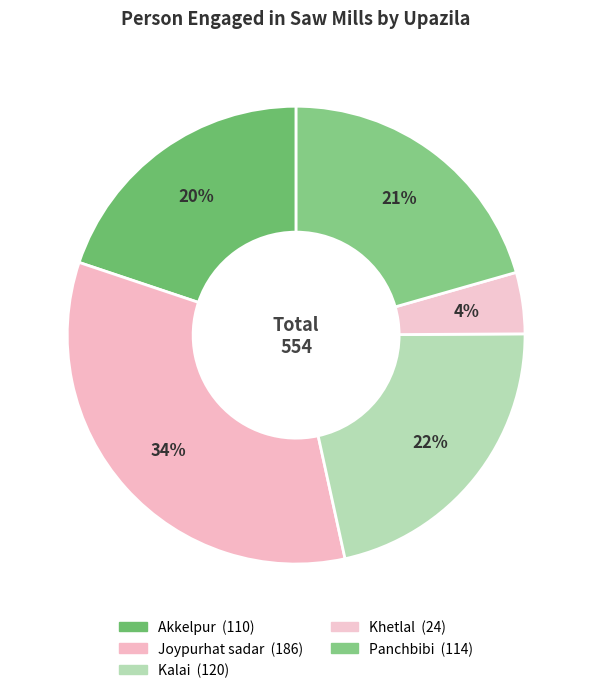

To the nearest percent, what is the combined percentage of Joypurhat sadar and Panchbibi?

54%